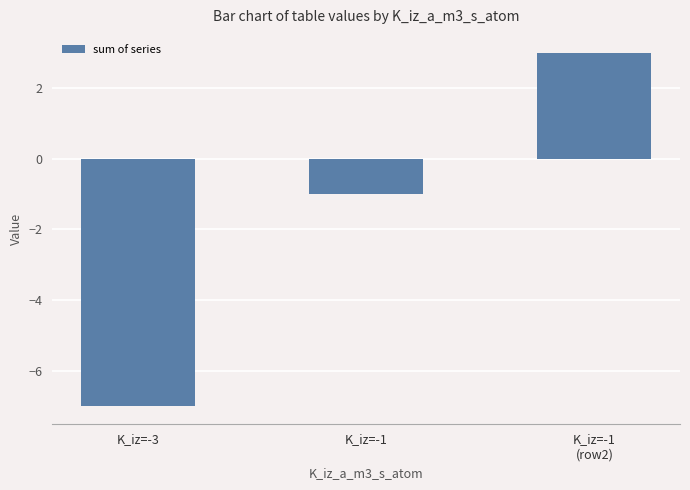

Reading left to right, what are all the values shown in this chart?

K_iz=-3=-7	K_iz=-1=-1	K_iz=-1
(row2)=3